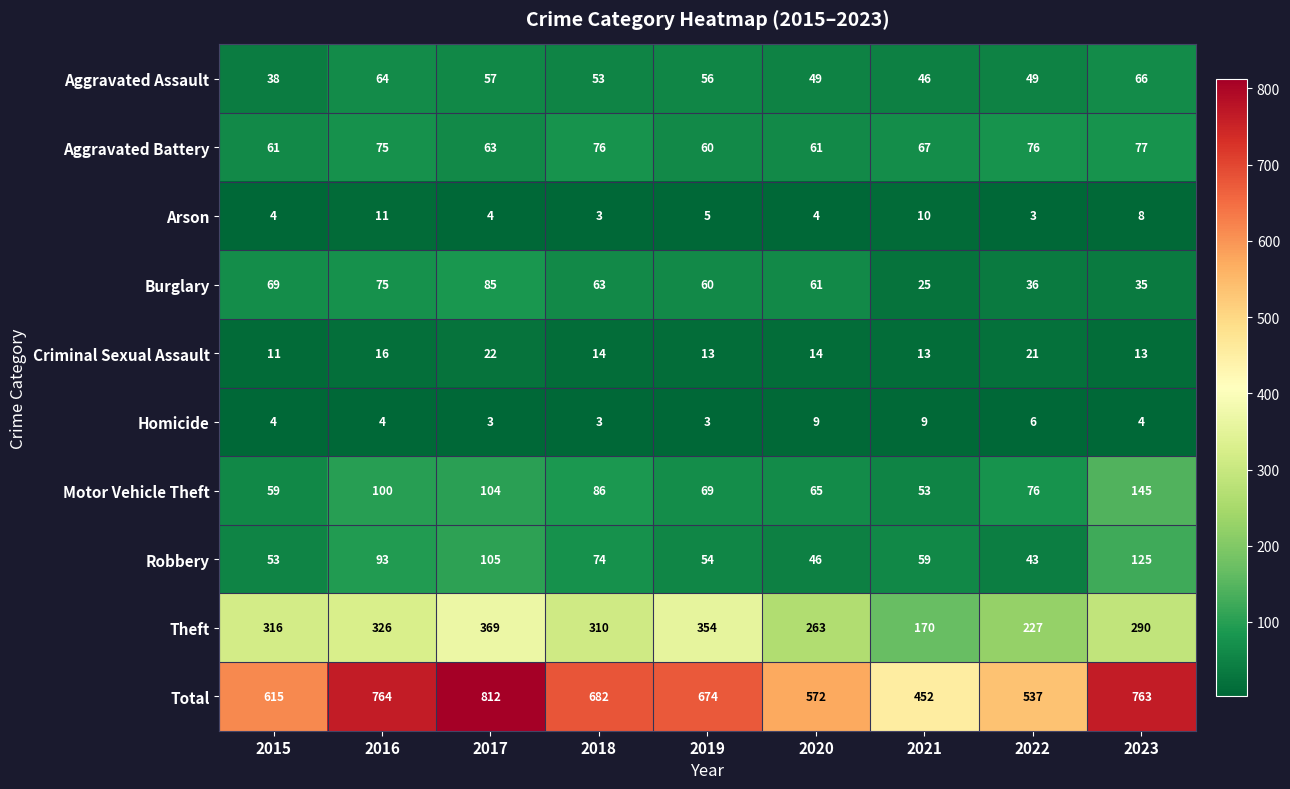

At which label does Criminal Sexual Assault first exceed 14?

2016